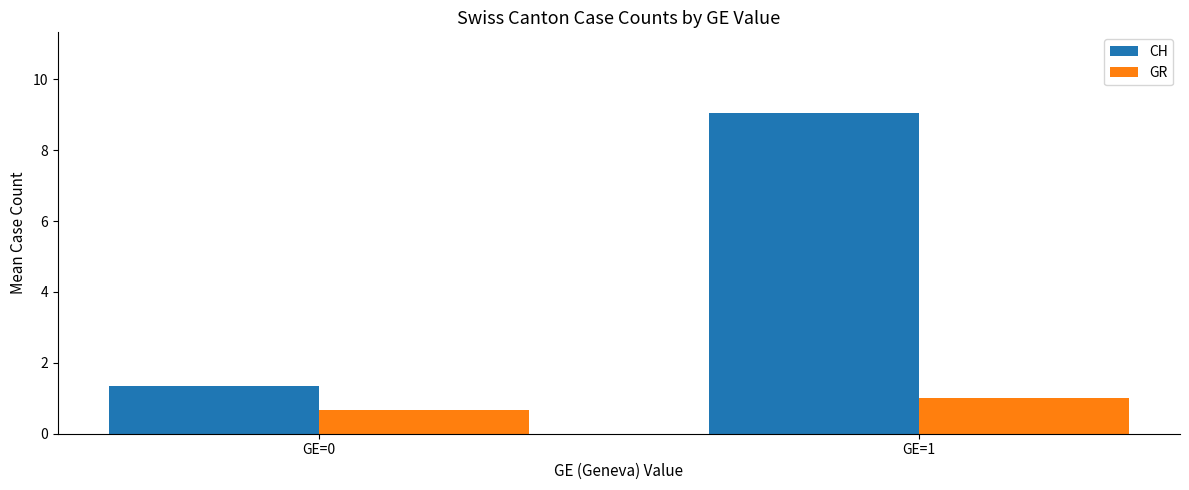

What is the sum of the CH values at GE=1 and GE=0?

10.4